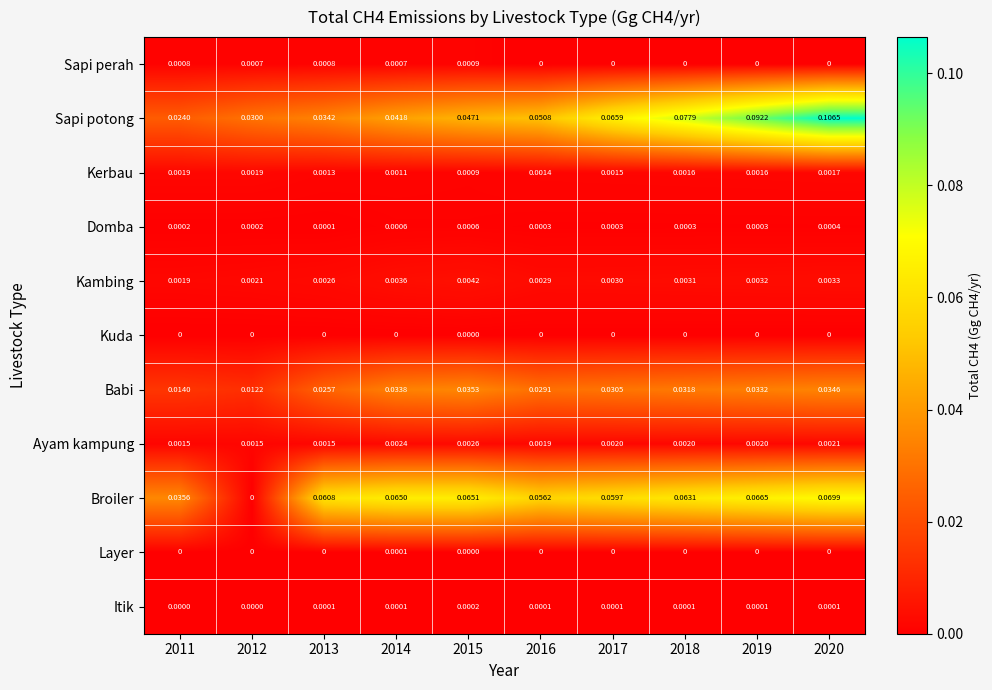

Between 2017 and 2019, which series saw the biggest shift?

Sapi potong